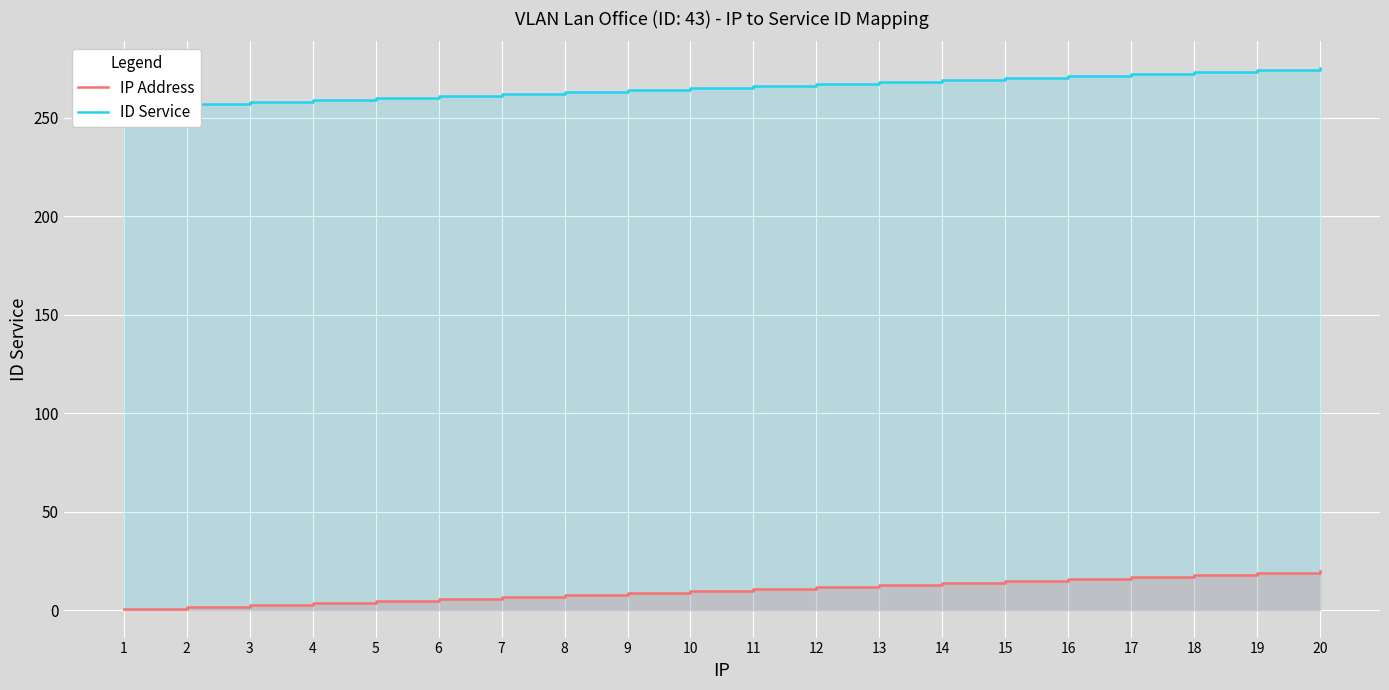

At 3, list the series in order from smallest to largest.

IP Address, ID Service